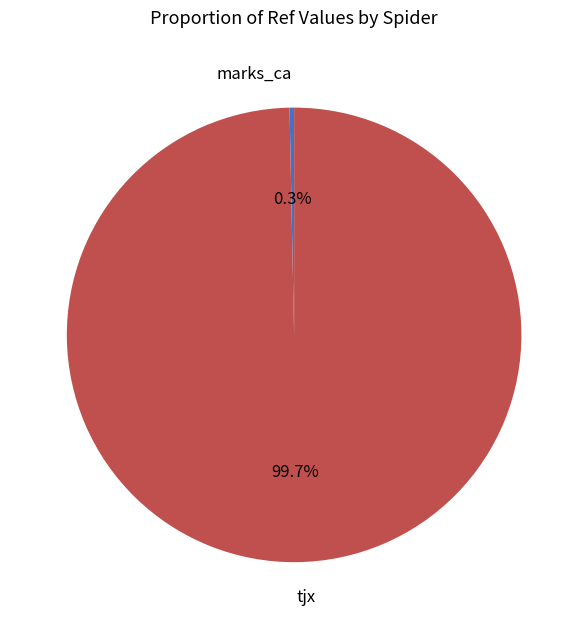

To the nearest percent, what is the average slice percentage?

50%